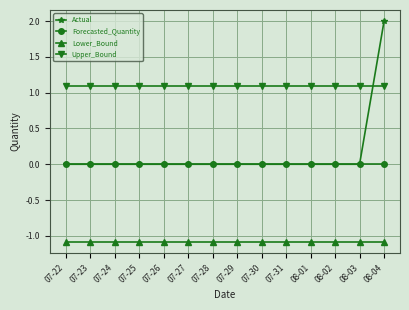

Does the chart have visible grid lines?

Yes